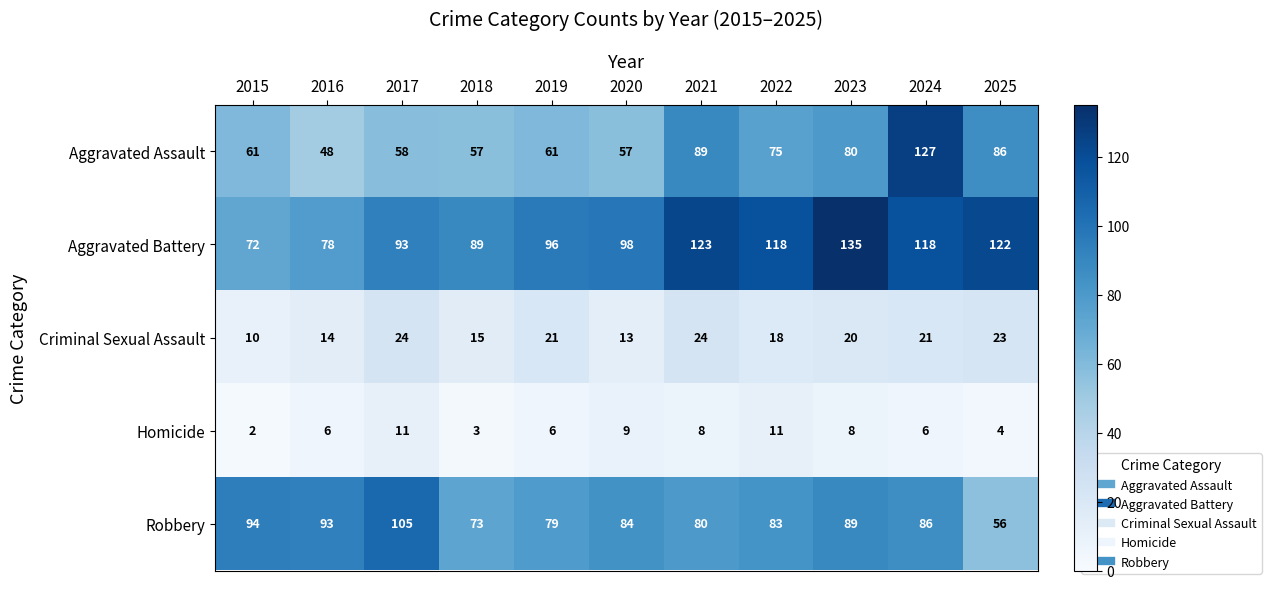

At which label is Criminal Sexual Assault closest to 17?

2022